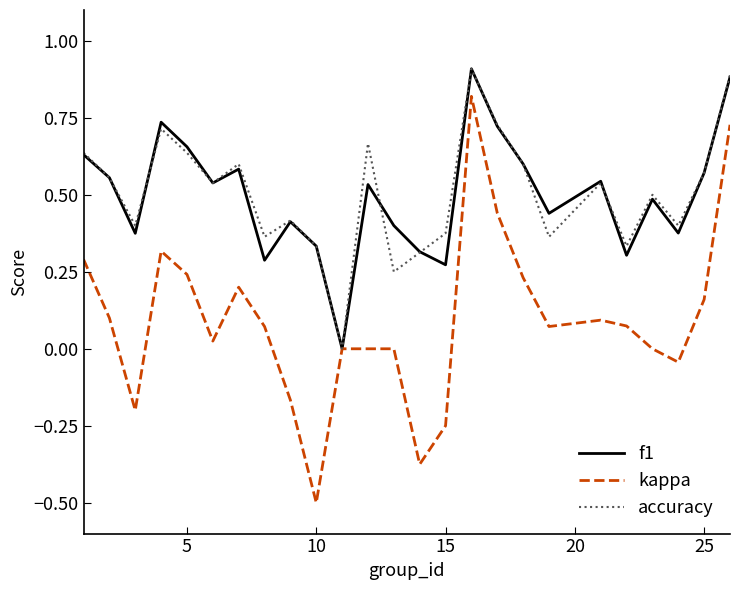

Which series has the widest spread of values?

kappa